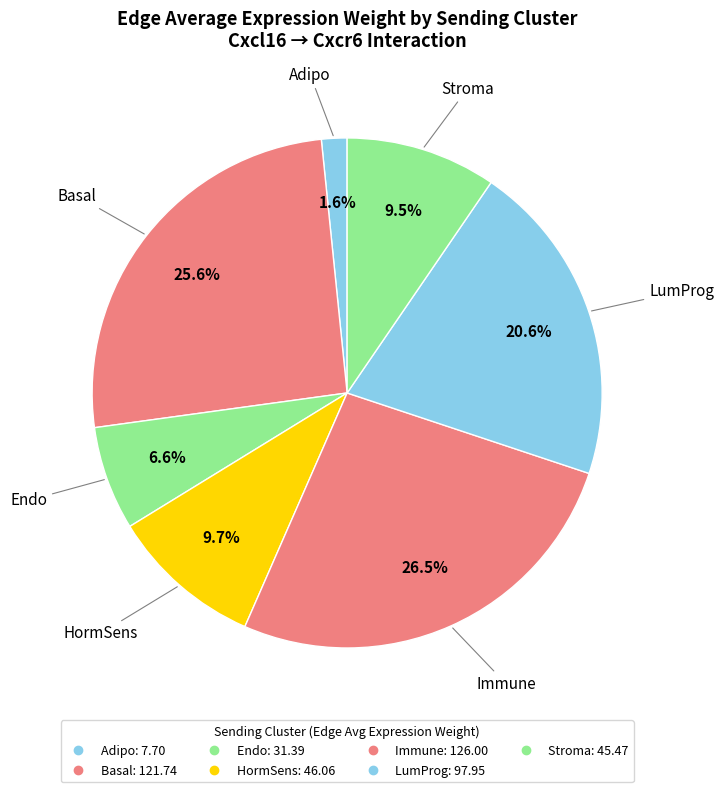

How many segments does this pie chart have?

7